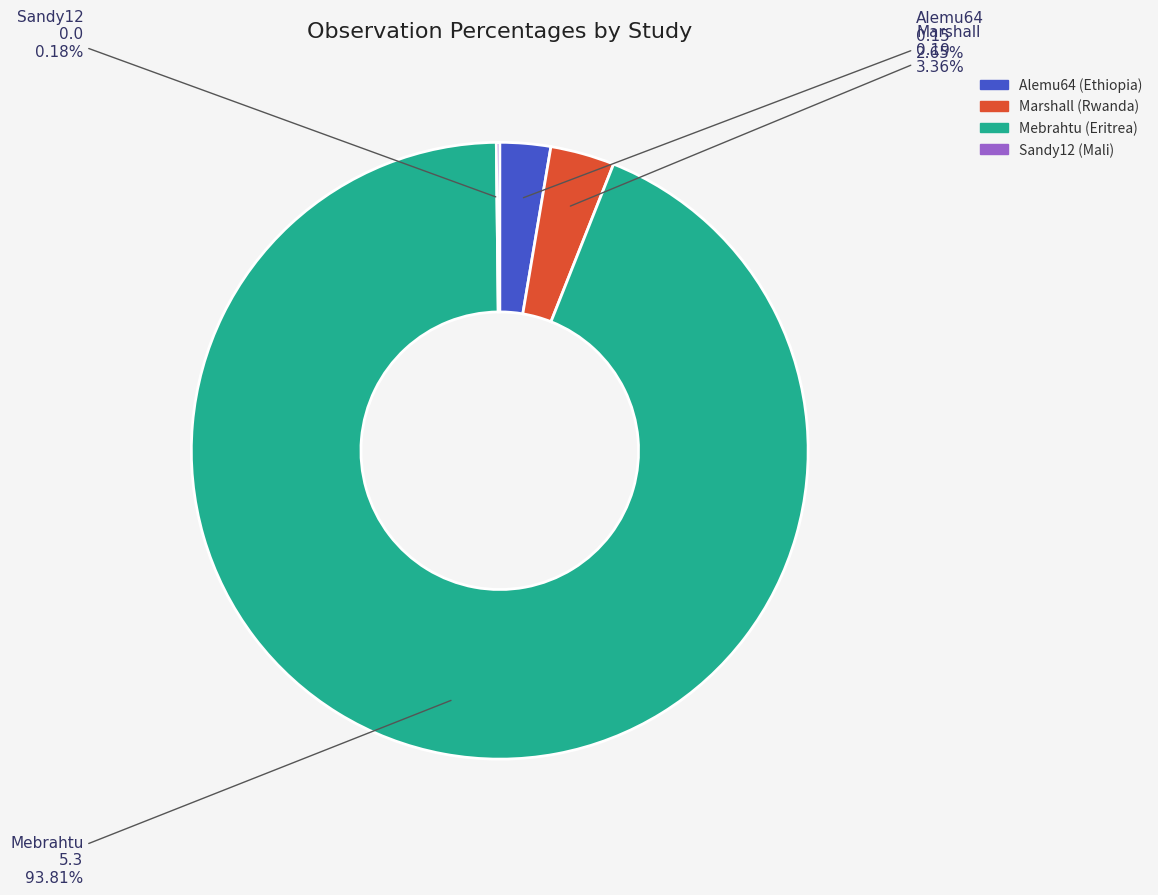

Which category accounts for the majority?

Mebrahtu